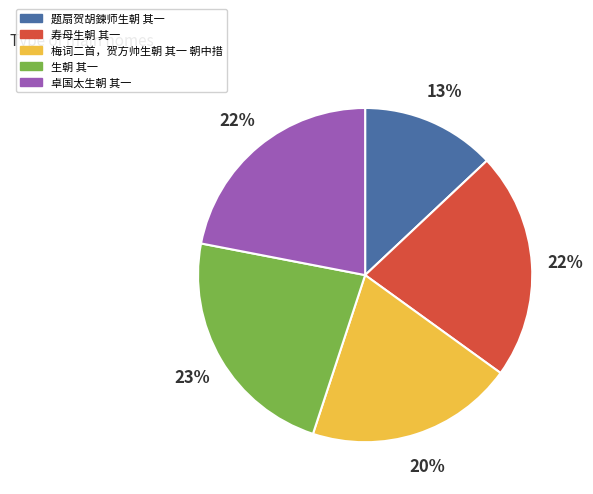

What percentage is the 题扇贺胡鍊师生朝 其一 slice, to the nearest percent?

13%